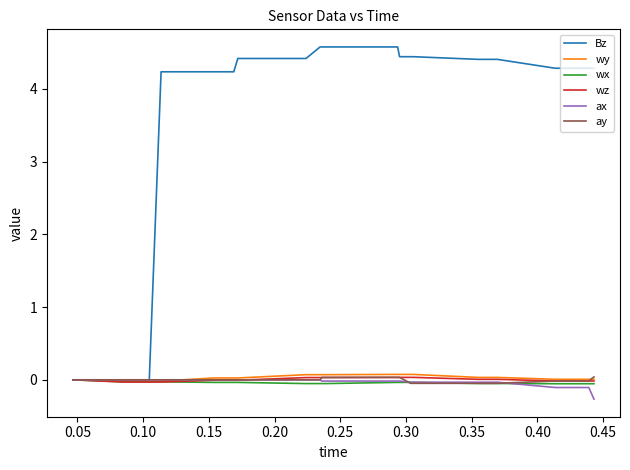

Which series has the largest total across all categories?

Bz